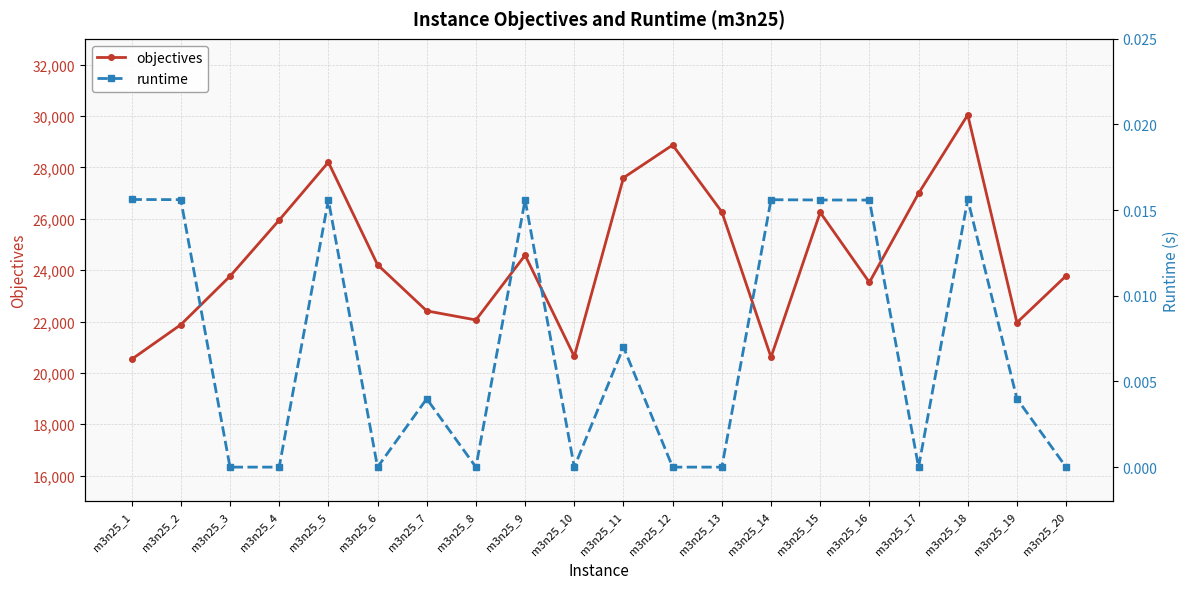

Where is the first local maximum for runtime?

m3n25_5